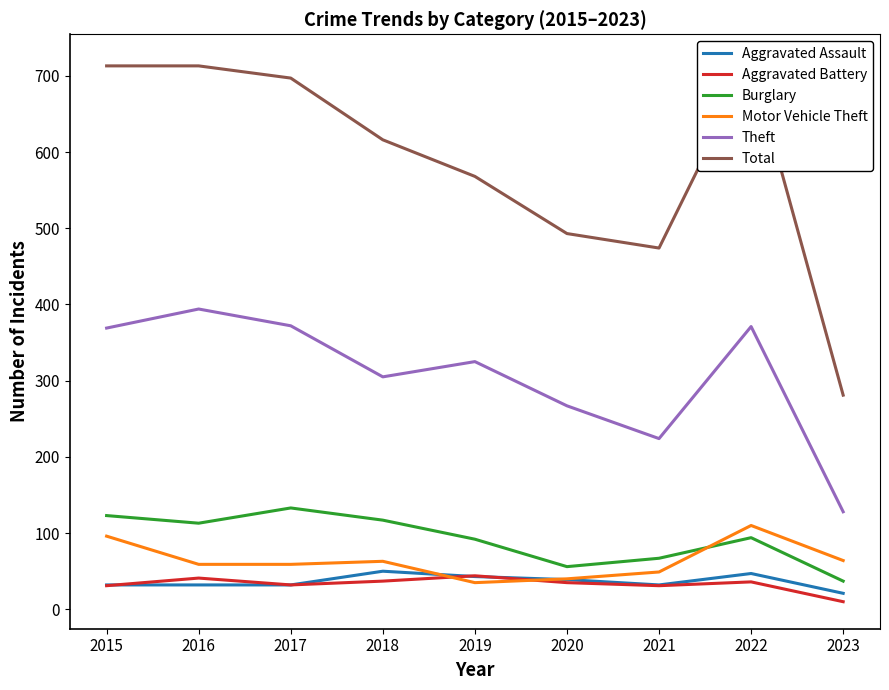

What is the difference between the second highest and minimum values in the Theft series?

244